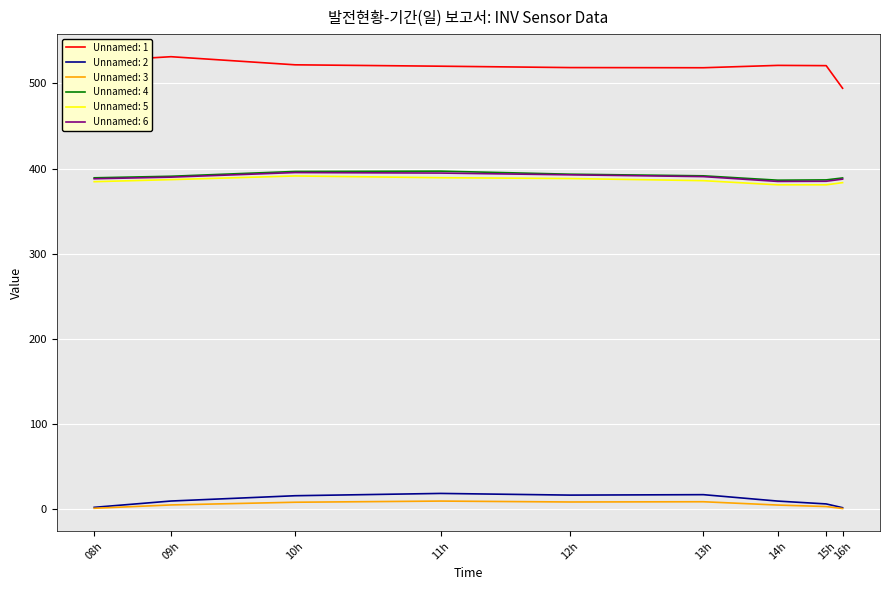

What is the lowest value of the Unnamed: 6 series?

384.9